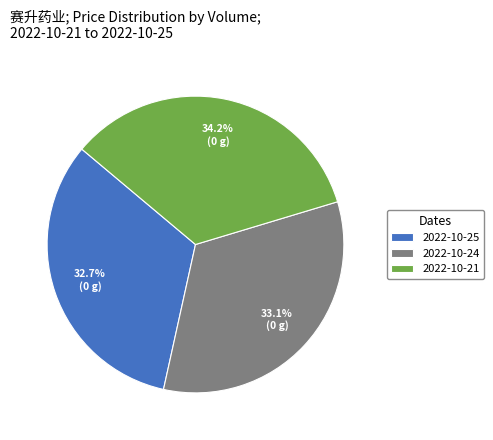

What is the ratio of the value at 2022-10-21 to the value at 2022-10-24?

1.0